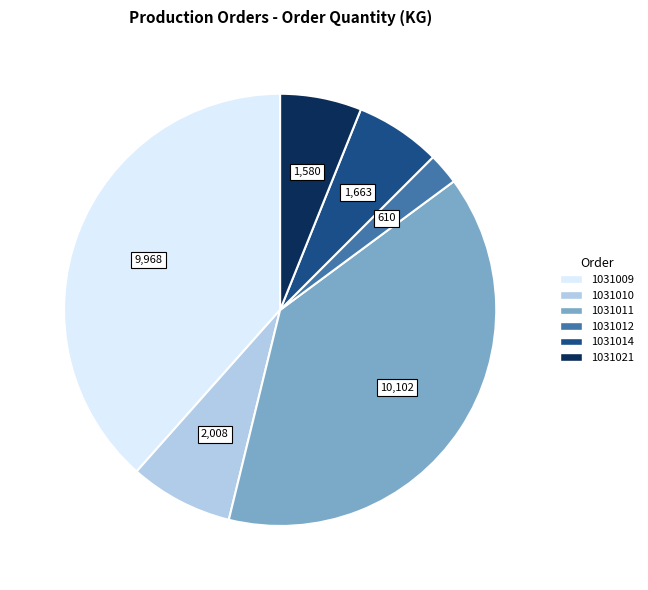

Between 1031012 and 1031014, which is larger?

1031014